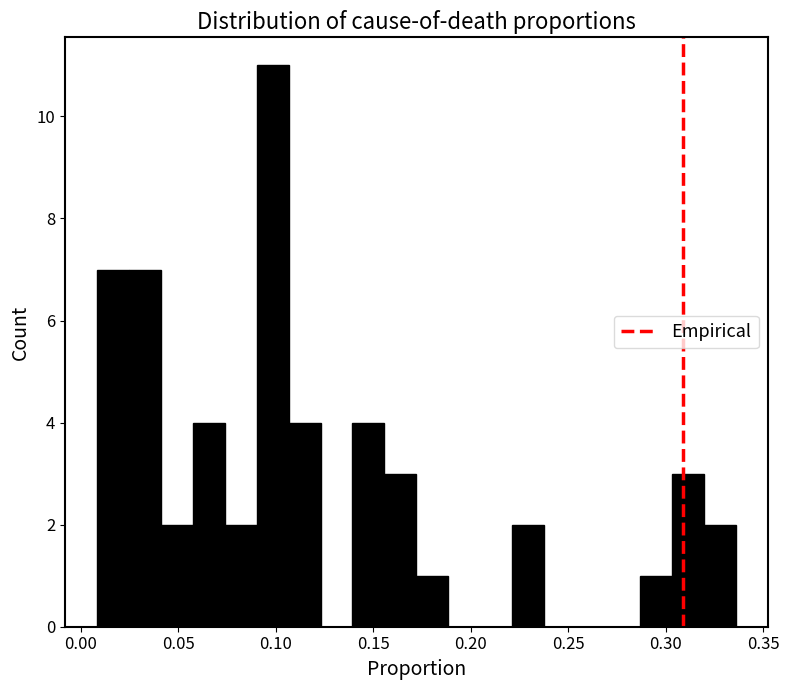

Around what value on the x-axis is the tallest bar? Give the approximate position of its centre, as read against the axis.

0.100